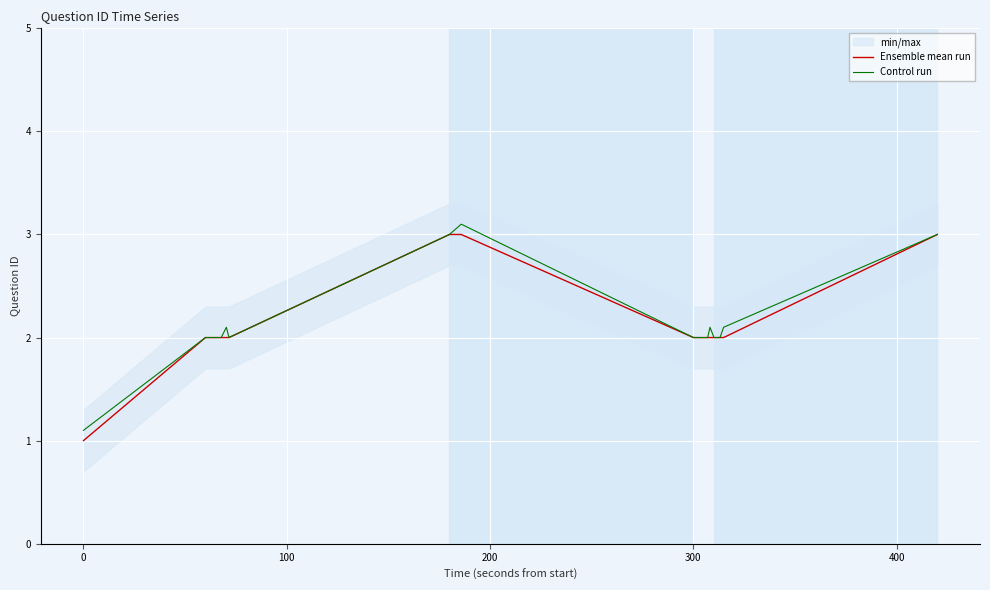

True or false: Ensemble mean run has more than 1 interior local peaks.

False